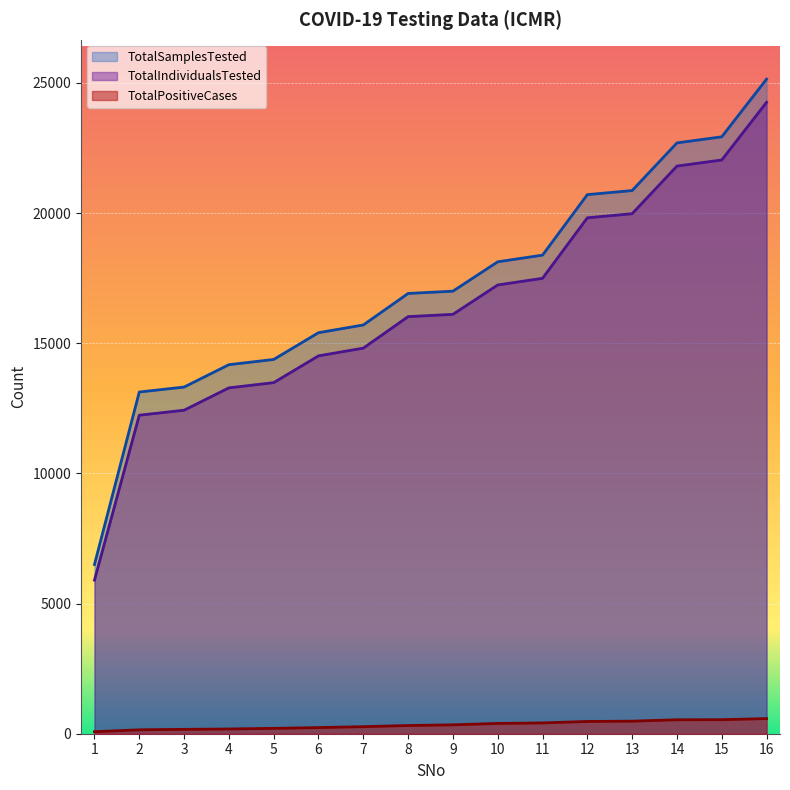

Which category has the lowest value in the TotalSamplesTested series?

1